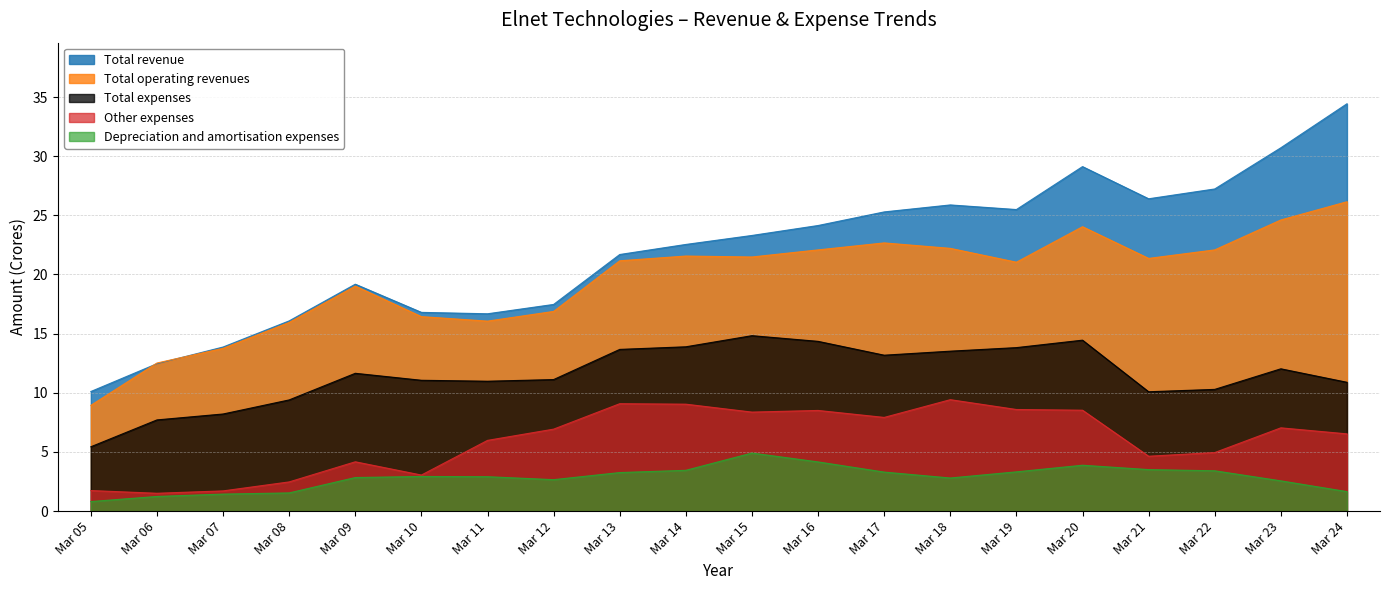

Rank the categories by Total revenue value from lowest to highest.

Mar 05, Mar 06, Mar 07, Mar 08, Mar 11, Mar 10, Mar 12, Mar 09, Mar 13, Mar 14, Mar 15, Mar 16, Mar 17, Mar 19, Mar 18, Mar 21, Mar 22, Mar 20, Mar 23, Mar 24